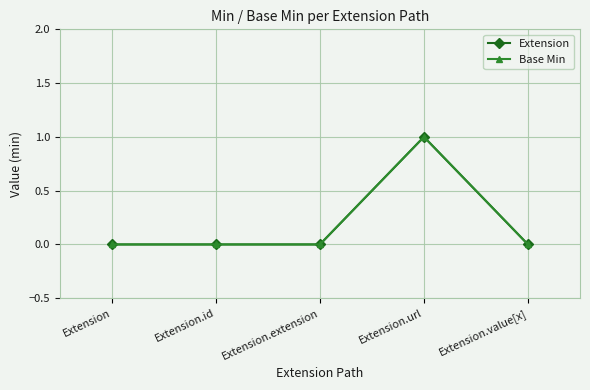

Which label corresponds to the smallest value in the chart?

Extension